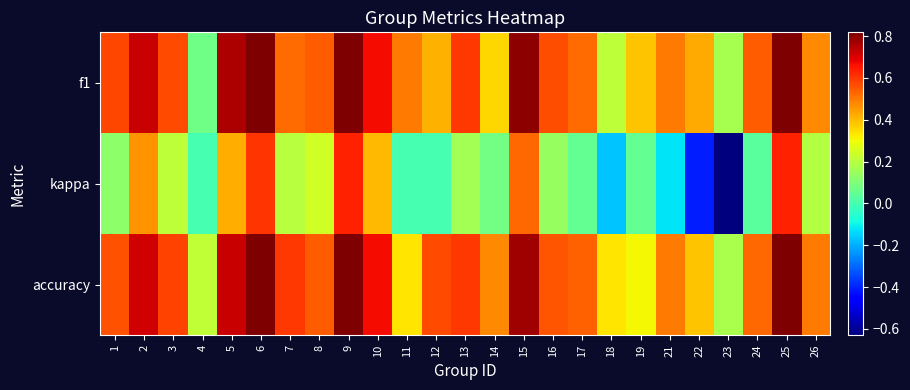

Which has a higher value, 10 or 7?

10